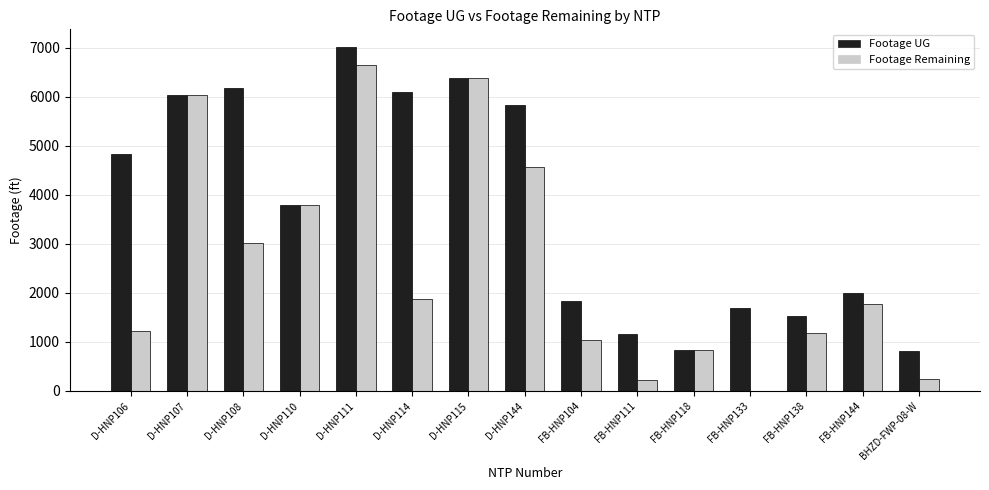

The value of Footage Remaining at D-HNP110 is 3796. True or false?

True